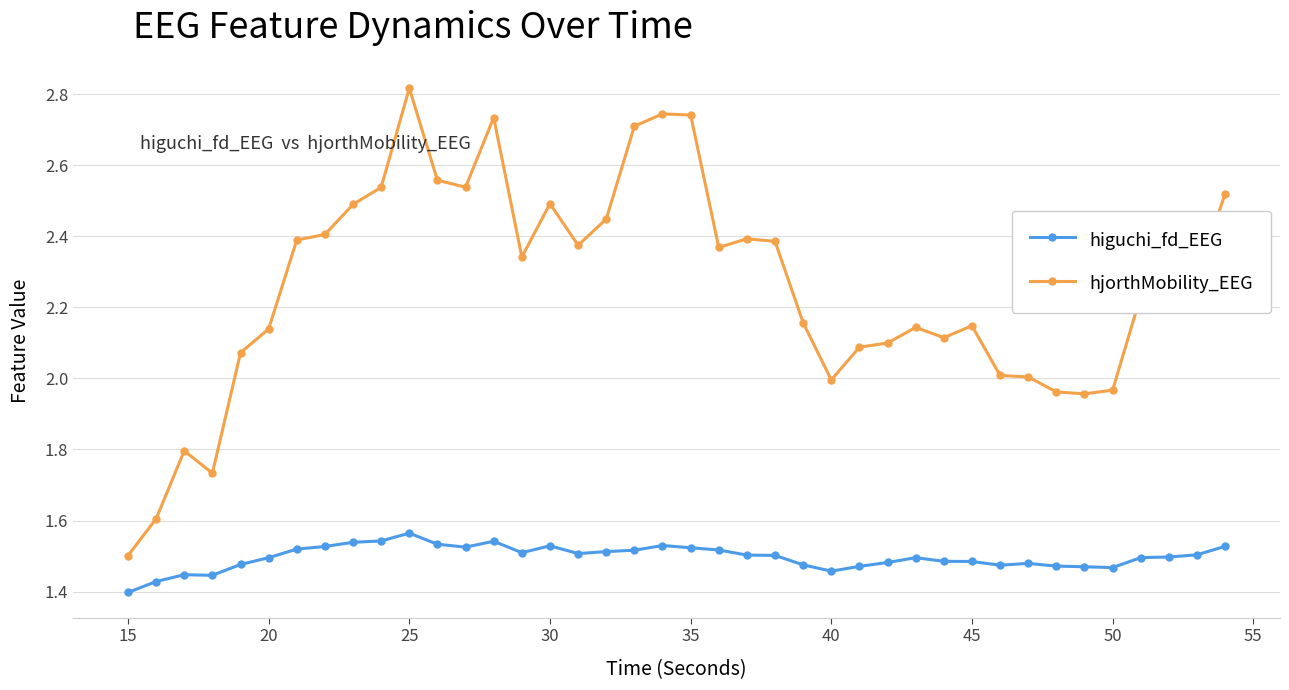

Which series has the largest range (max minus min)?

hjorthMobility_EEG